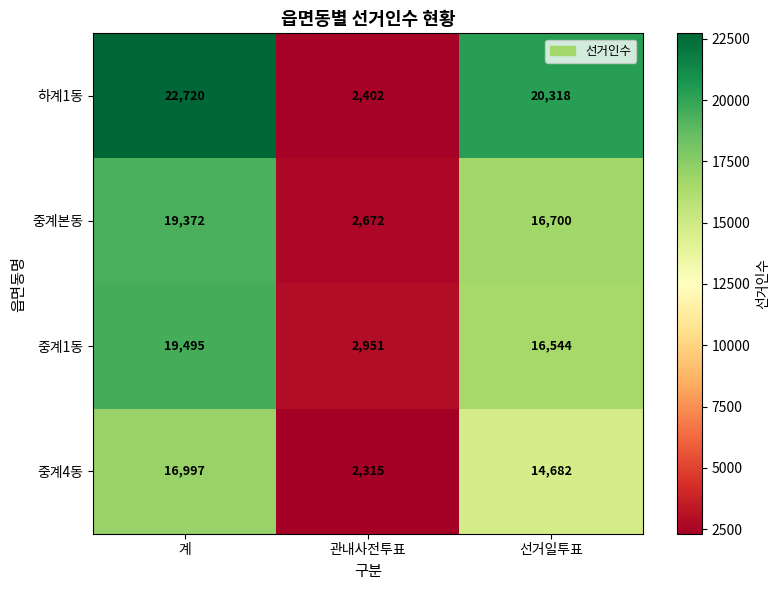

True or false: 중계1동 has a value of 9457 at 선거일투표.

False